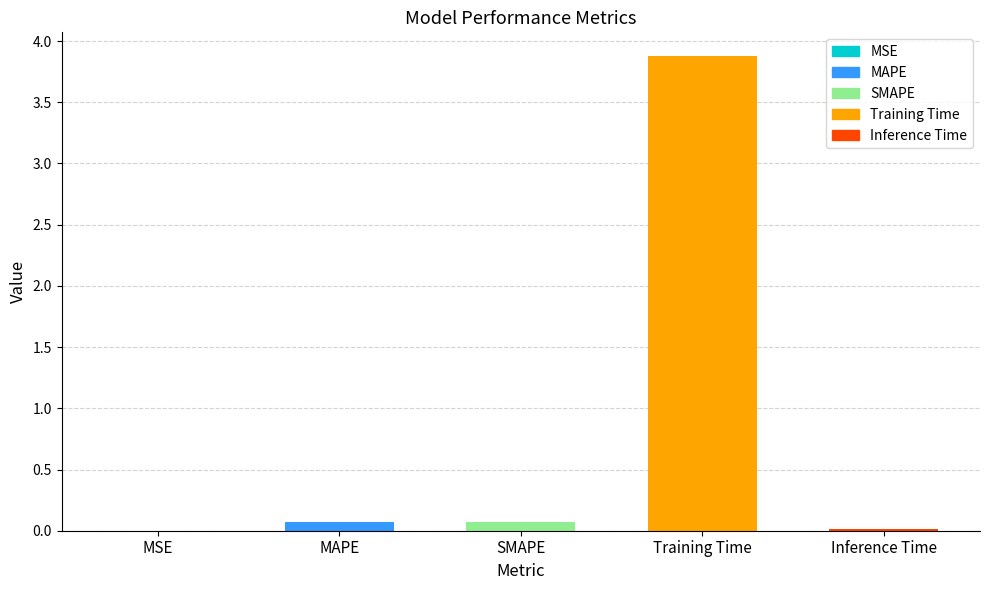

What is the sum of all values?

4.0